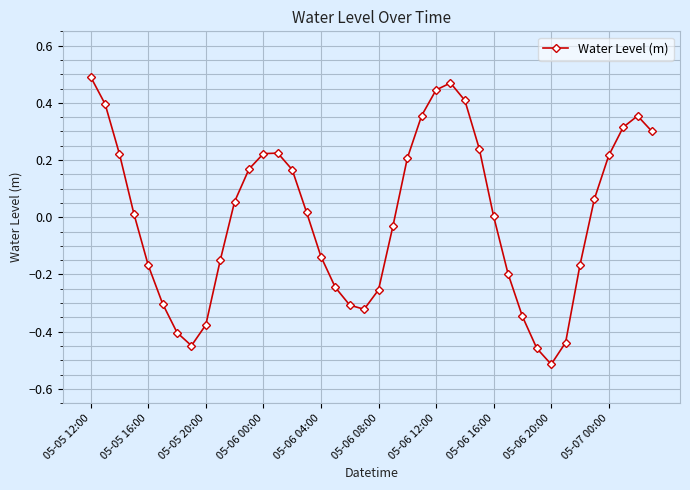

What is the difference between the second highest and second lowest values?

0.9